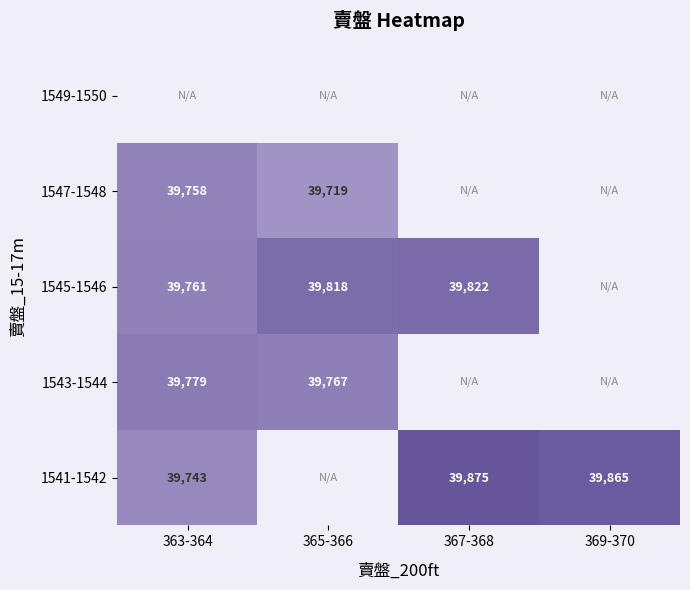

What is the difference between the 1543-1544 values at 363-364 and 365-366?

12